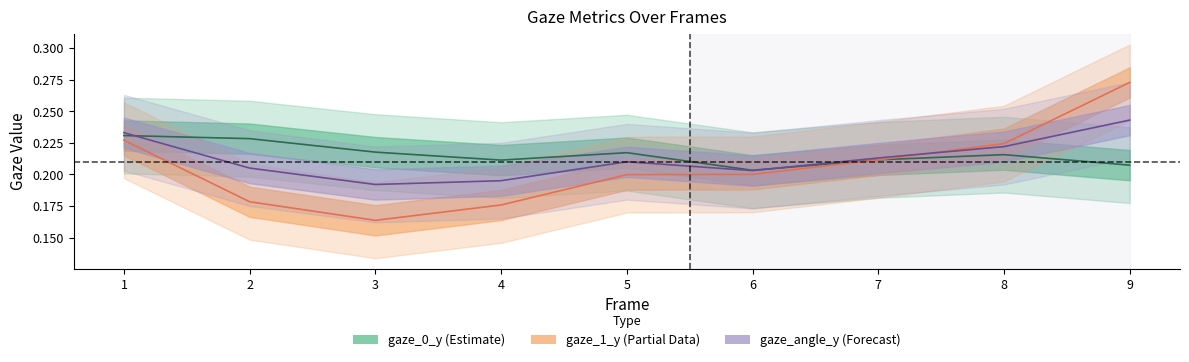

Is the value of gaze_angle_y at 1 greater than the value of gaze_0_y at 3?

Yes